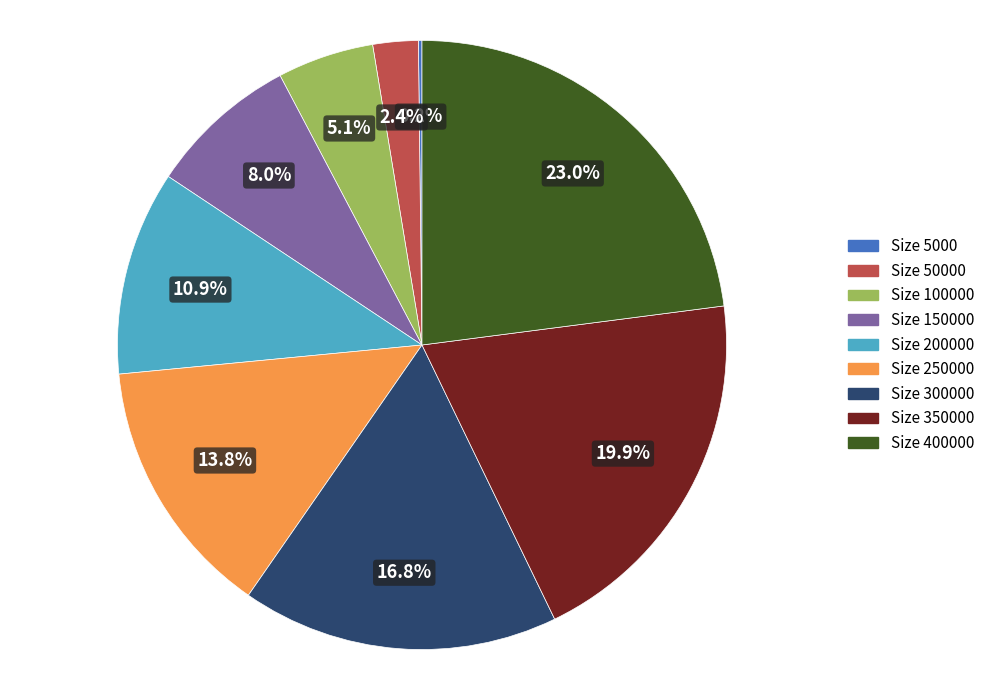

Which category has the biggest portion of the pie?

Size 400000